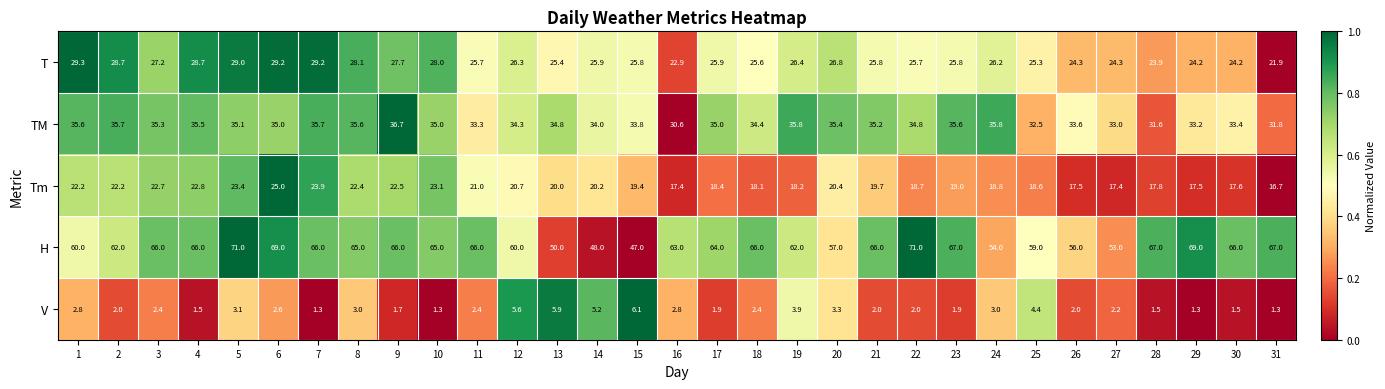

The TM series shows 14.2 at 29. True or false?

False